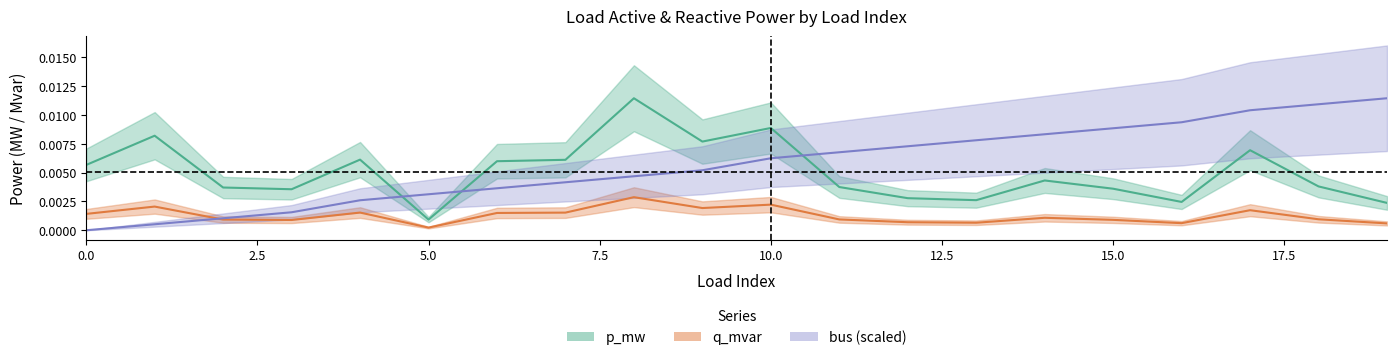

How many interior local peaks does the q_mvar series have?

6